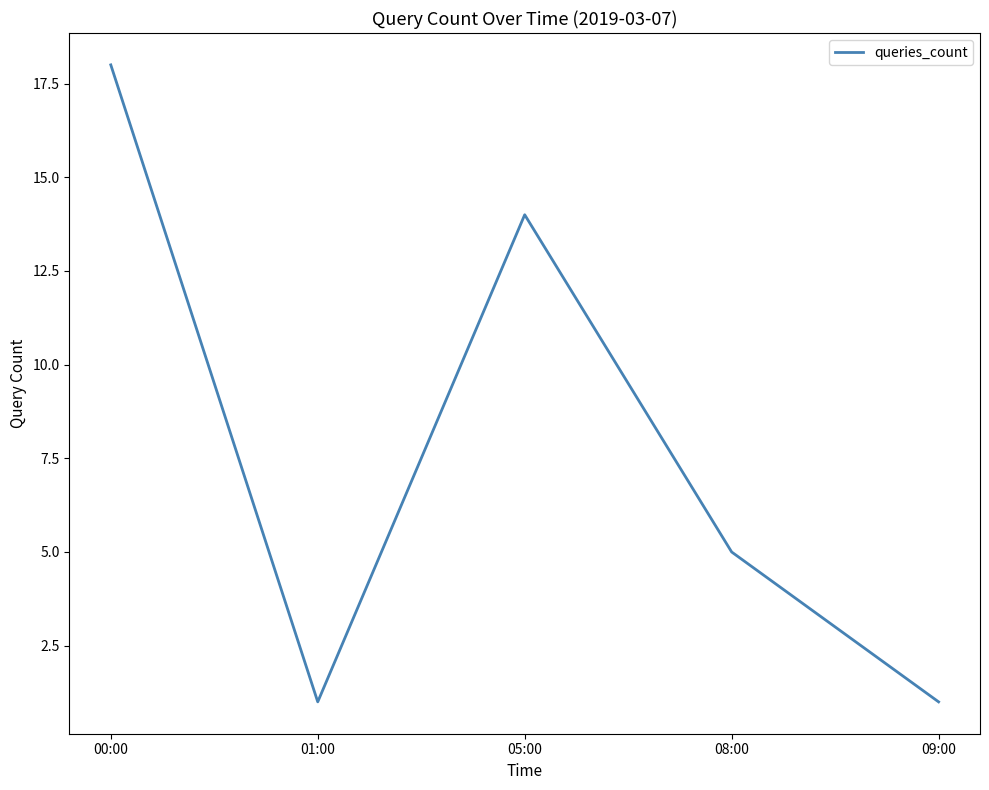

What position from the right is 09:00?

1